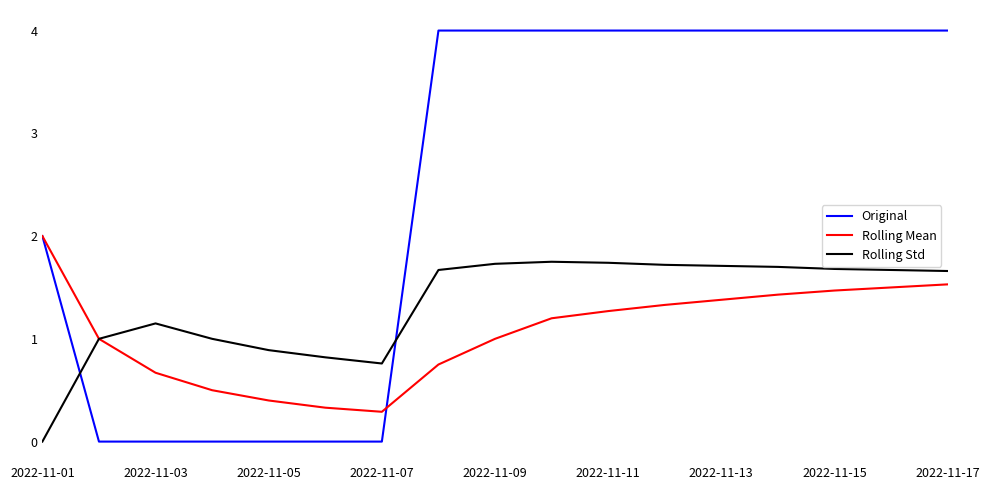

Which series ends up on top after the final intersection of Original and Rolling Std?

Original